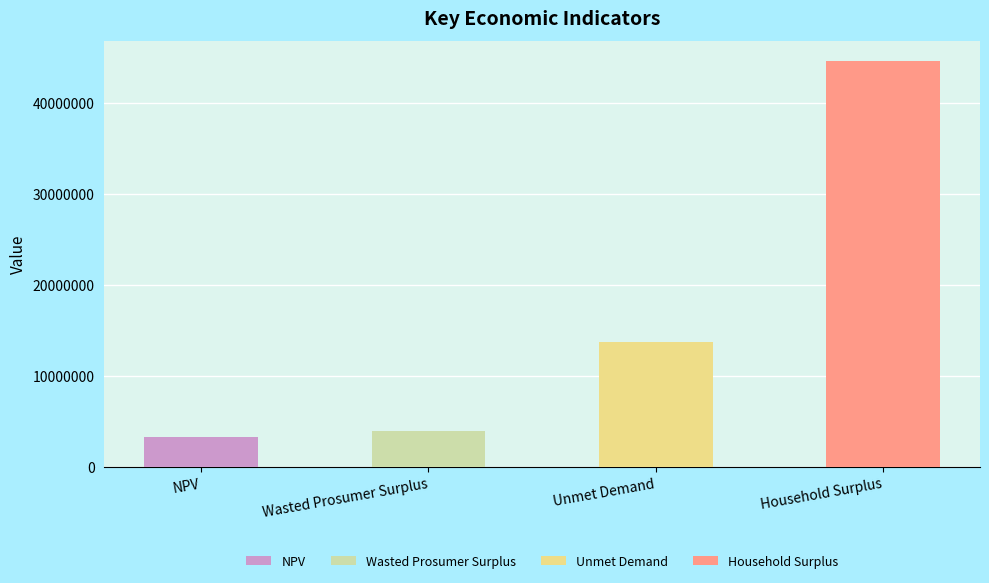

Rank the categories by value from lowest to highest.

NPV, Wasted Prosumer Surplus, Unmet Demand, Household Surplus